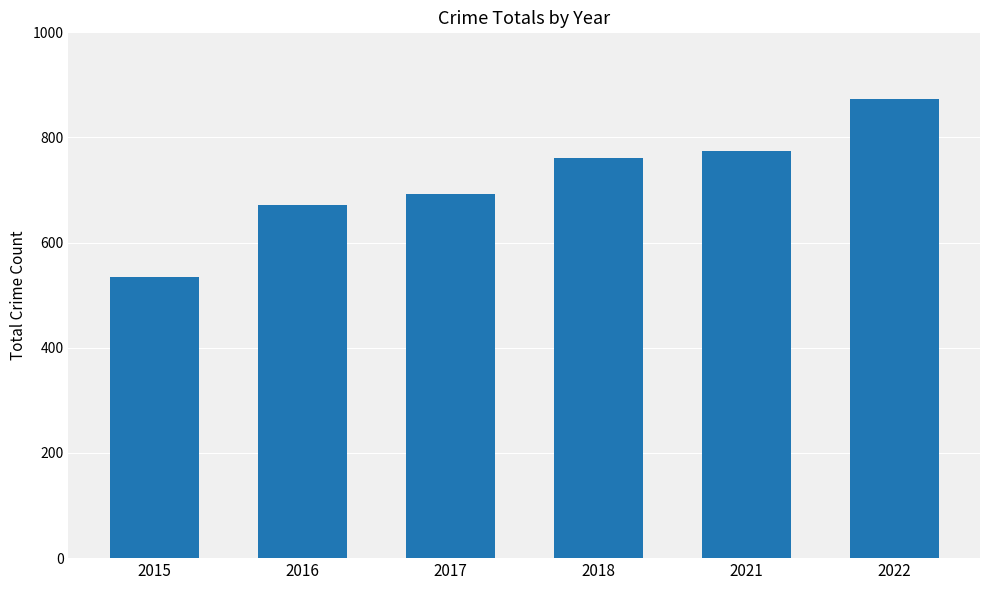

Are the bars grouped side by side (vs. stacked)?

No